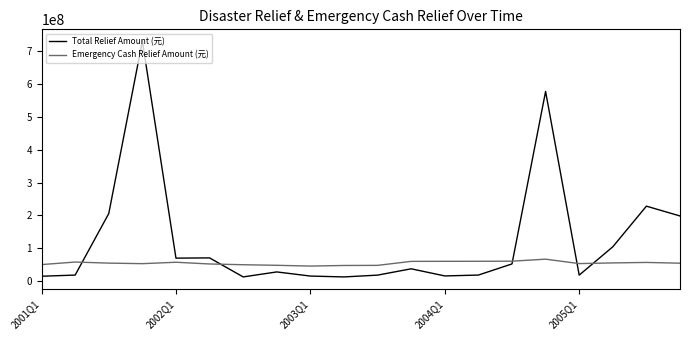

What is the difference between the maximum and minimum values in the Total Relief Amount (元) series?

719516981